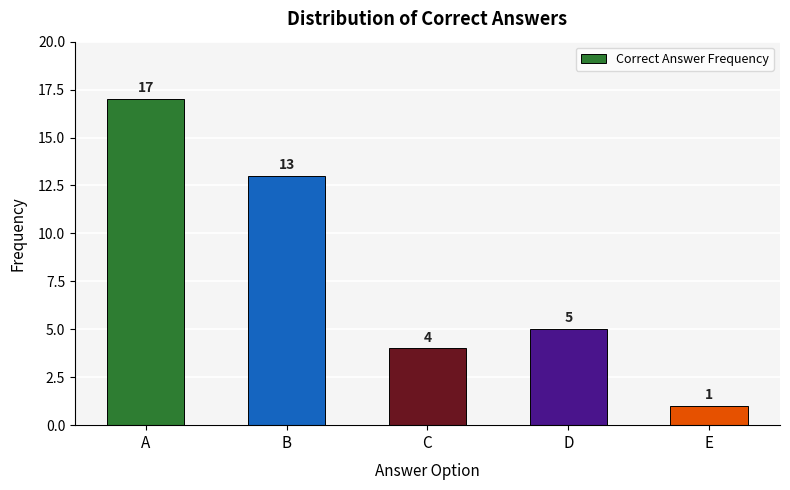

What is the minimum value shown in the chart?

1